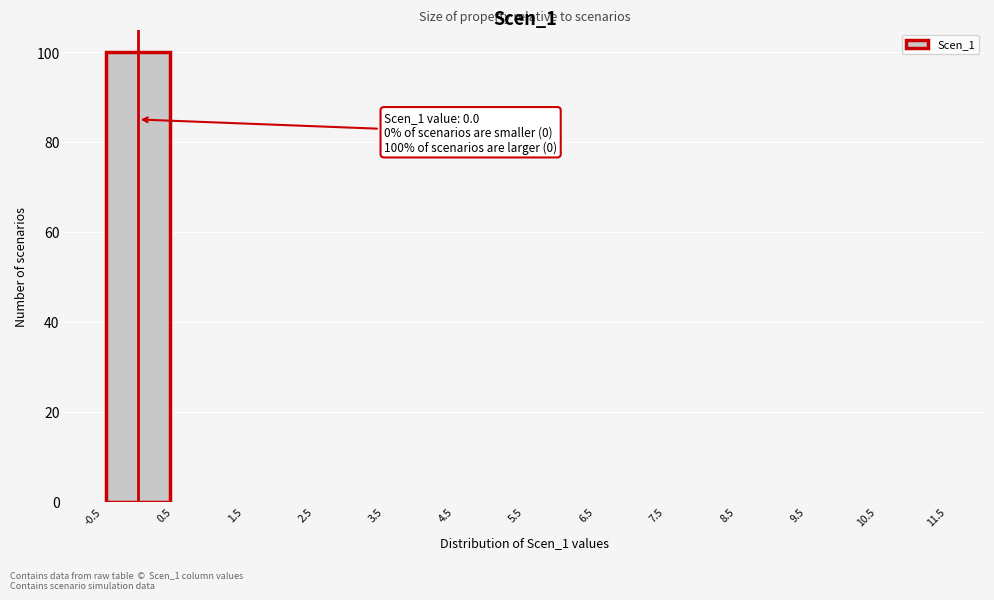

Which range on the x-axis has the tallest bar?

-0.5 to 0.5